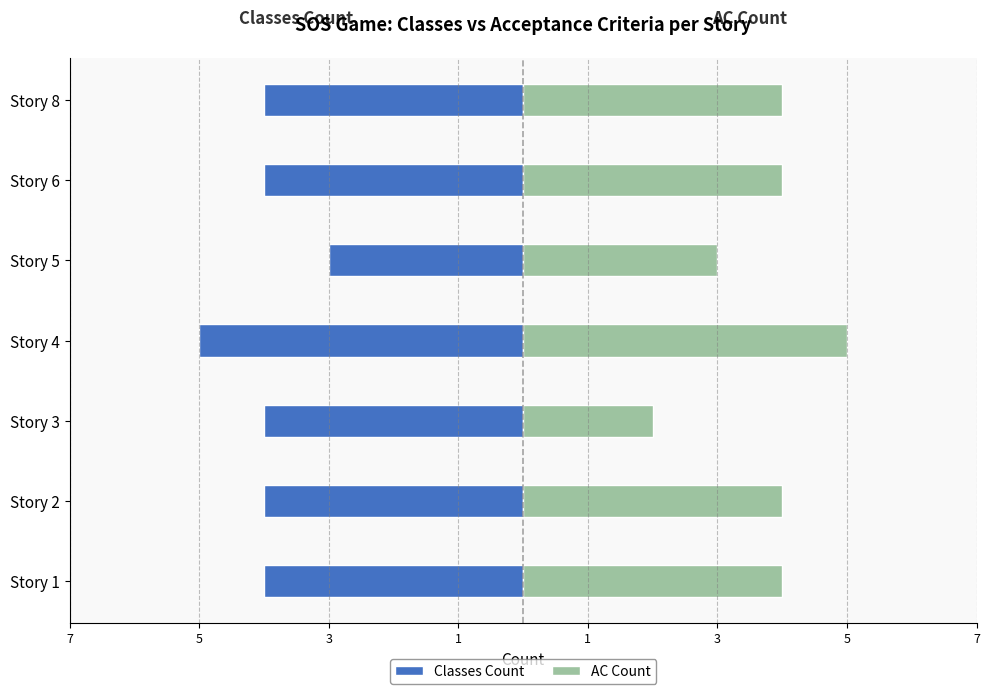

How many AC Count values are between 3 and 4?

5